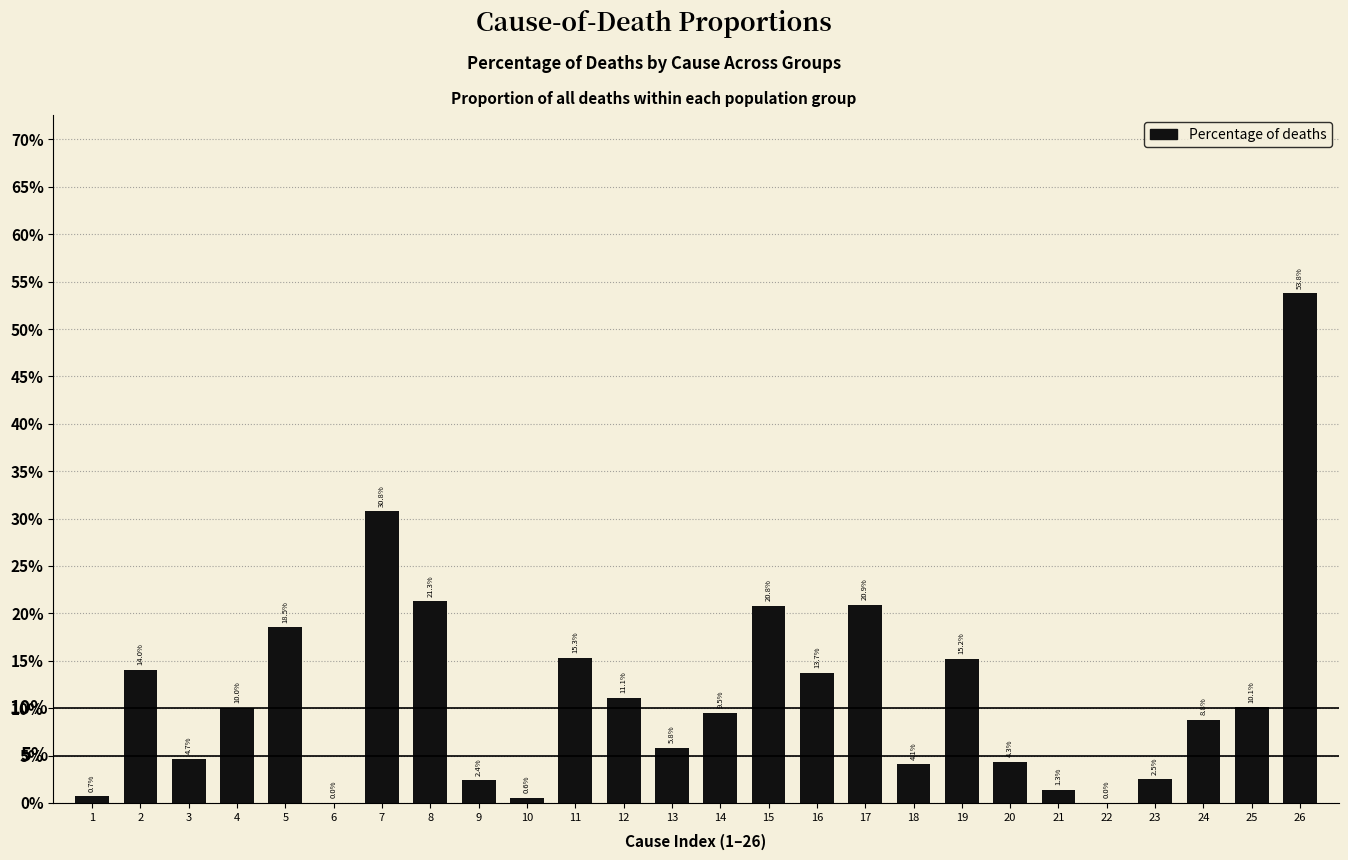

Are the bars horizontal?

No